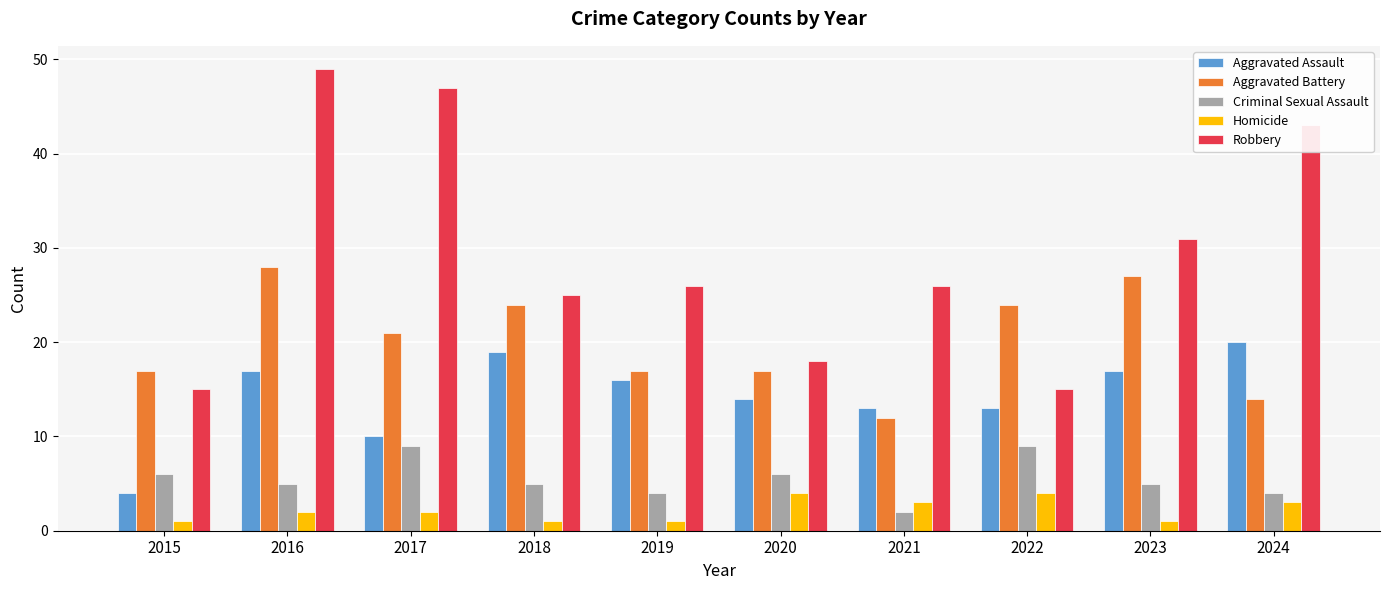

Reading right to left, what are all the values shown in this chart?

Aggravated Assault: 2024=20	2023=17	2022=13	2021=13	2020=14	2019=16	2018=19	2017=10	2016=17	2015=4
Aggravated Battery: 2024=14	2023=27	2022=24	2021=12	2020=17	2019=17	2018=24	2017=21	2016=28	2015=17
Criminal Sexual Assault: 2024=4	2023=5	2022=9	2021=2	2020=6	2019=4	2018=5	2017=9	2016=5	2015=6
Homicide: 2024=3	2023=1	2022=4	2021=3	2020=4	2019=1	2018=1	2017=2	2016=2	2015=1
Robbery: 2024=43	2023=31	2022=15	2021=26	2020=18	2019=26	2018=25	2017=47	2016=49	2015=15